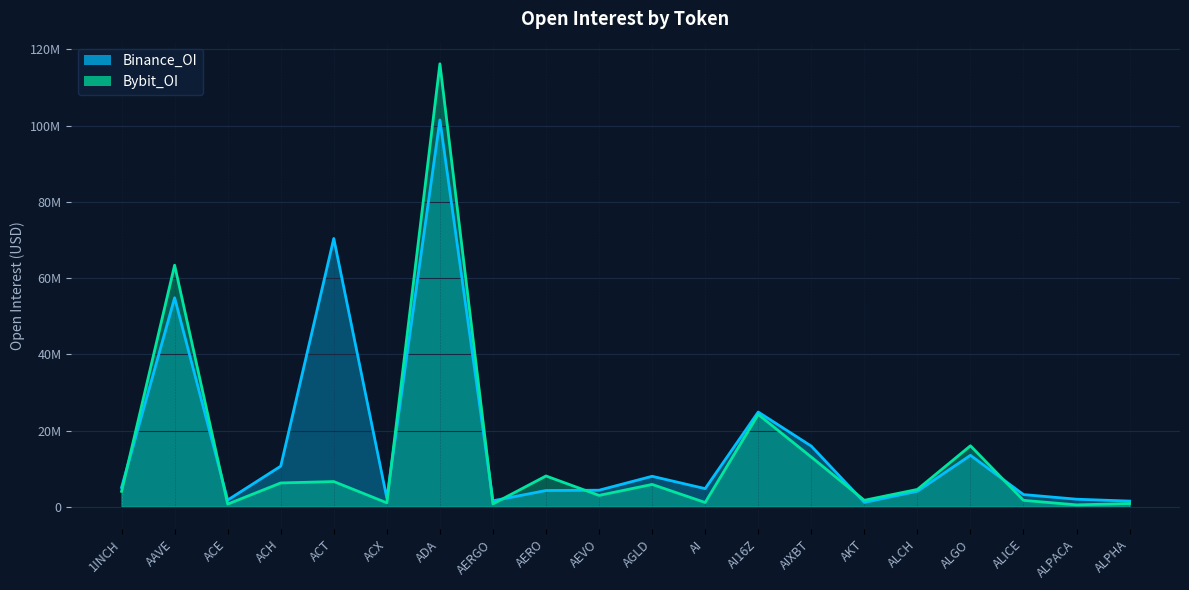

At which category is the sum across all series the highest?

ADA